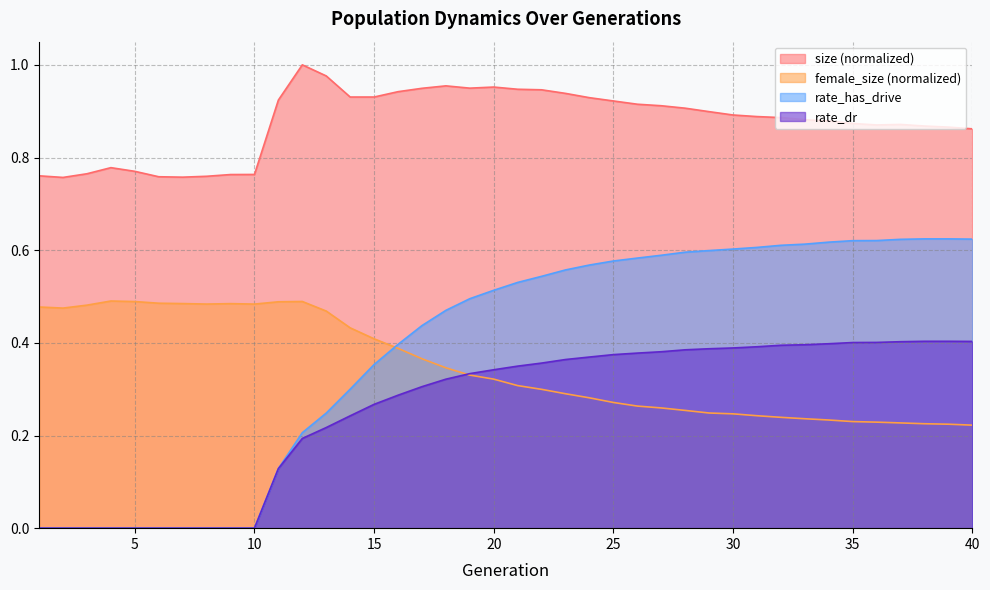

What is the total value across all series at 6?

1.2